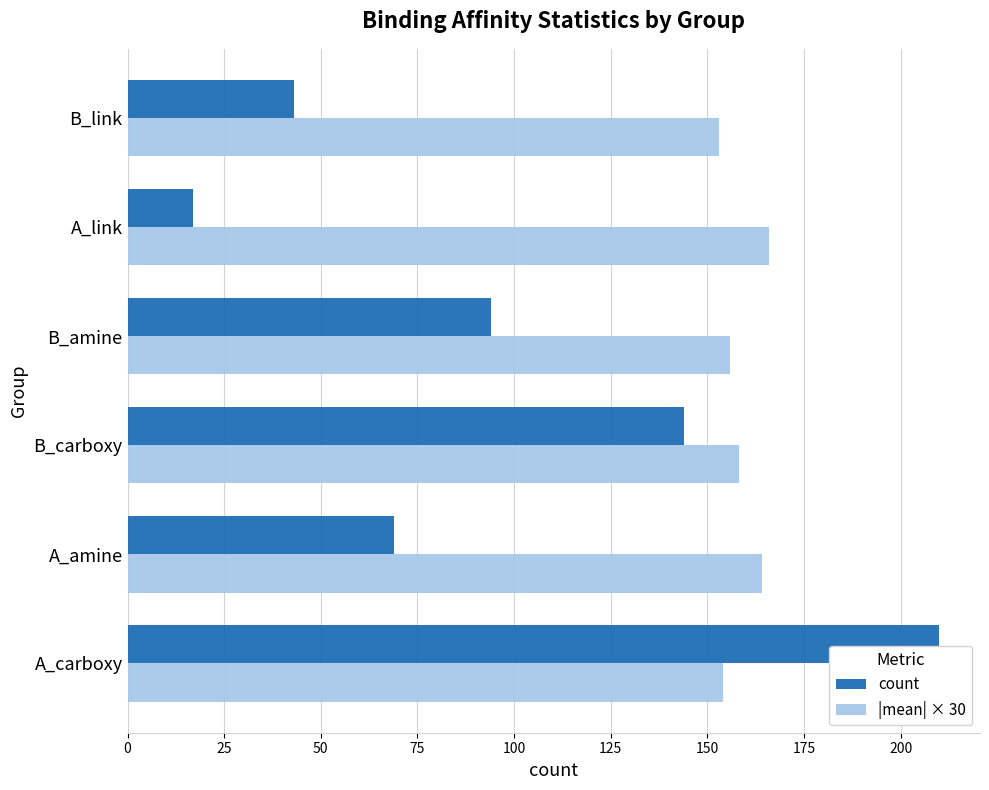

What is the difference between the maximum and minimum values in the |mean| × 30 series?

13.0